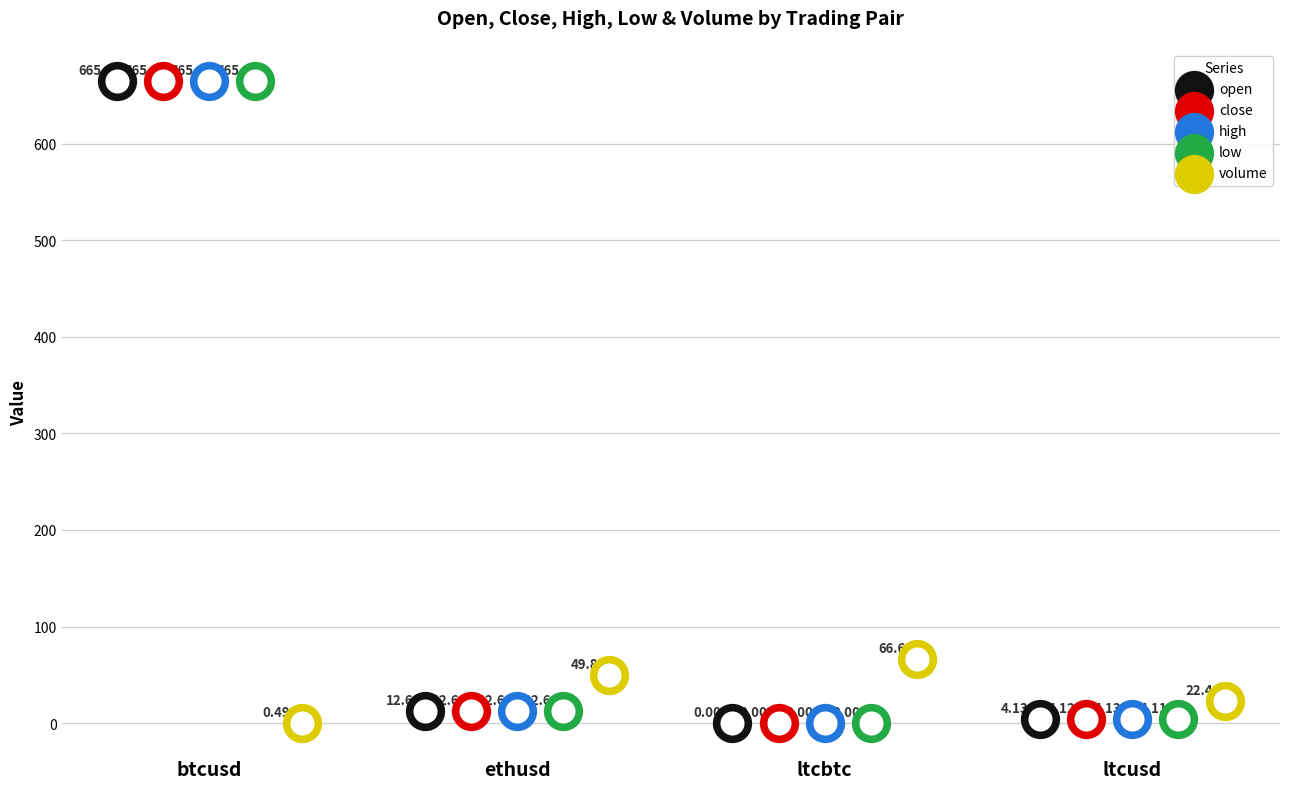

At which category is the sum across all series the highest?

btcusd